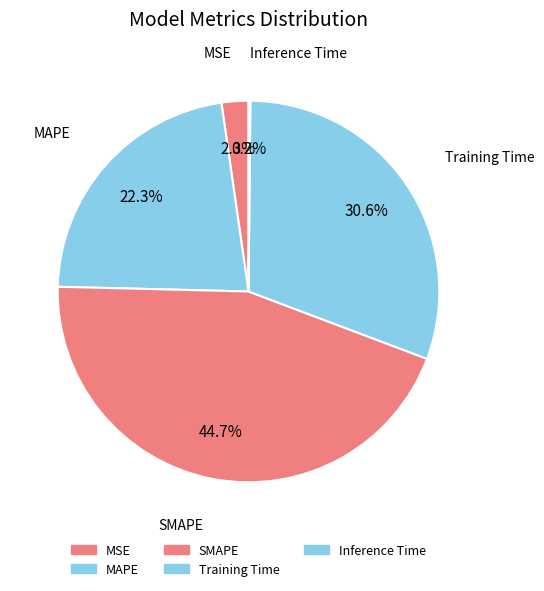

Is the sum of SMAPE and MSE greater than half?

No